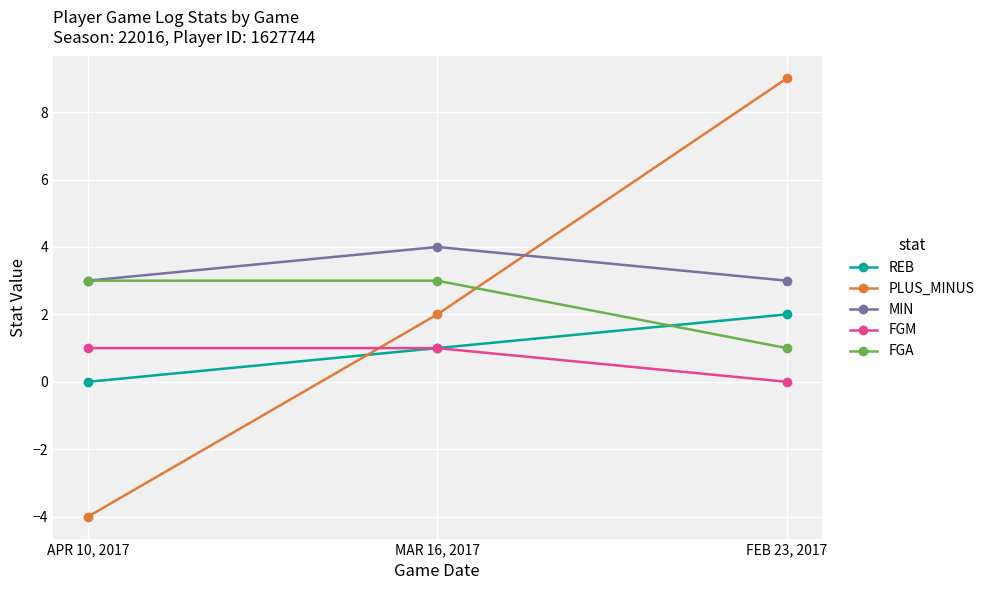

Is the value of REB at MAR 16, 2017 greater than the value of MIN at MAR 16, 2017?

No